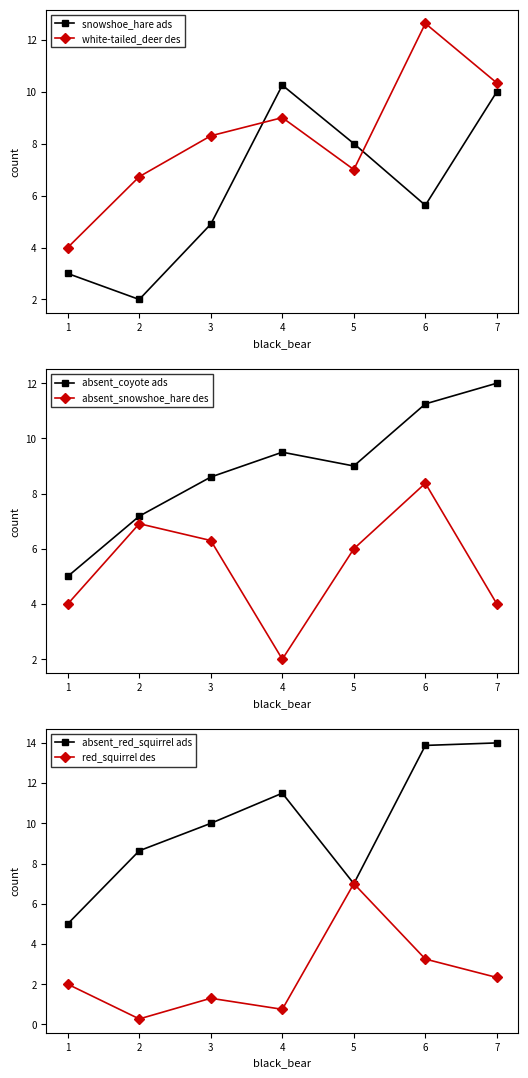

True or false: red_squirrel des has more than 0 points higher than both neighbors.

True